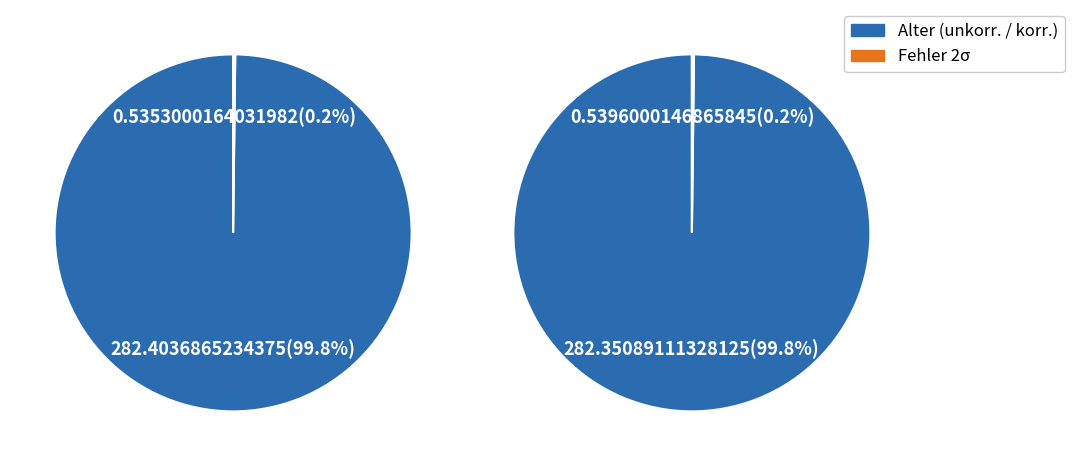

To the nearest percent, what is the average slice percentage?

50%